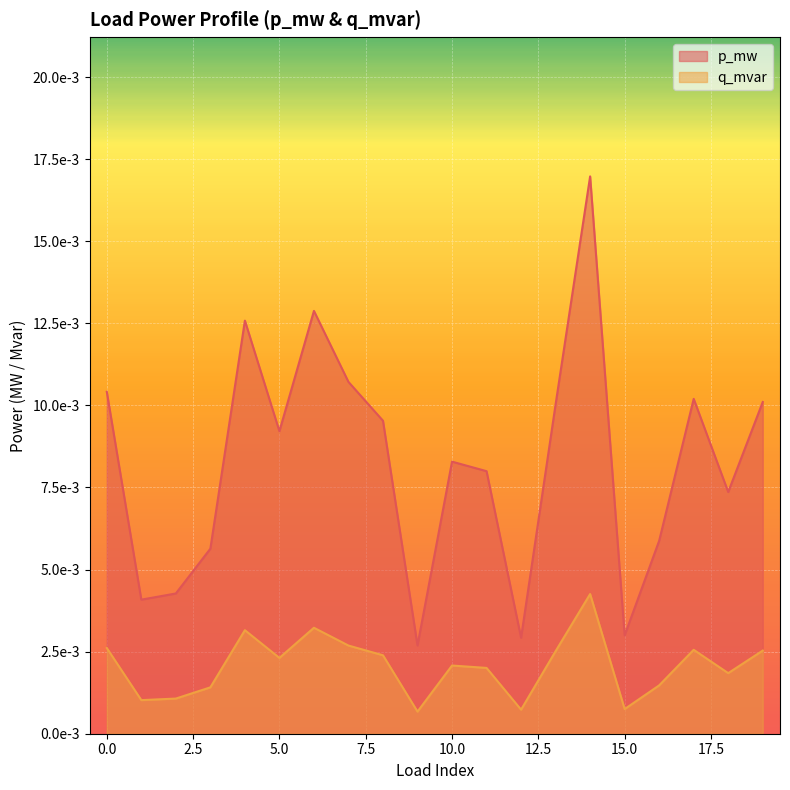

Does the chart display data point markers on the line(s)?

No